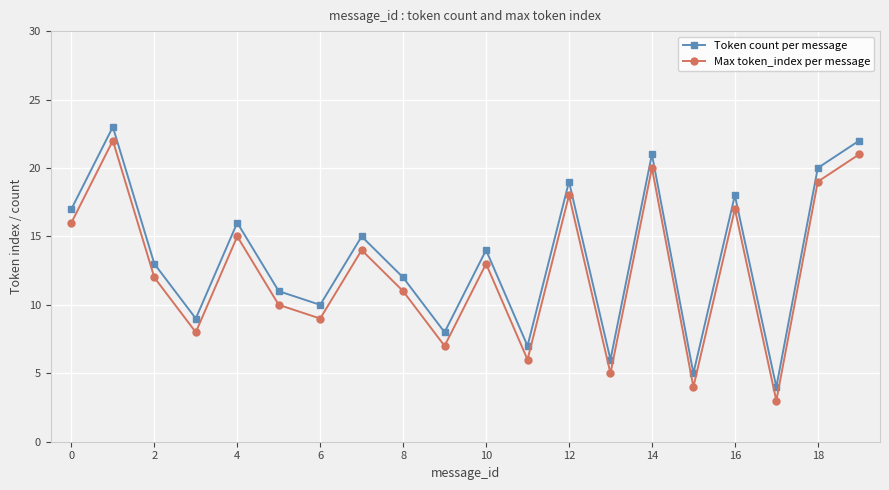

True or false: Token count per message and Max token_index per message intersect in this chart.

False